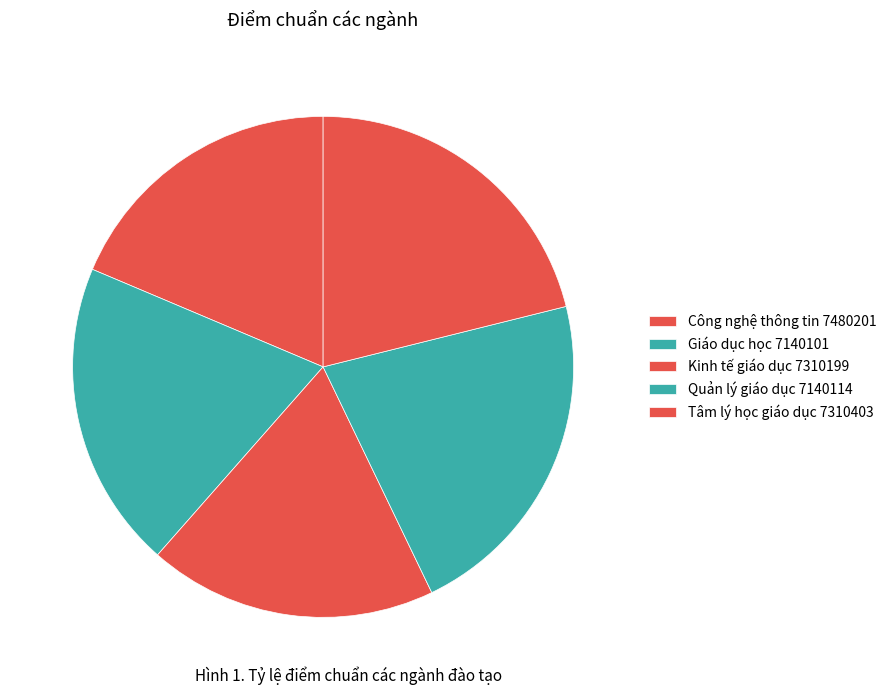

Between Công nghệ thông tin 7480201 and Tâm lý học giáo dục 7310403, which is larger?

Tâm lý học giáo dục 7310403